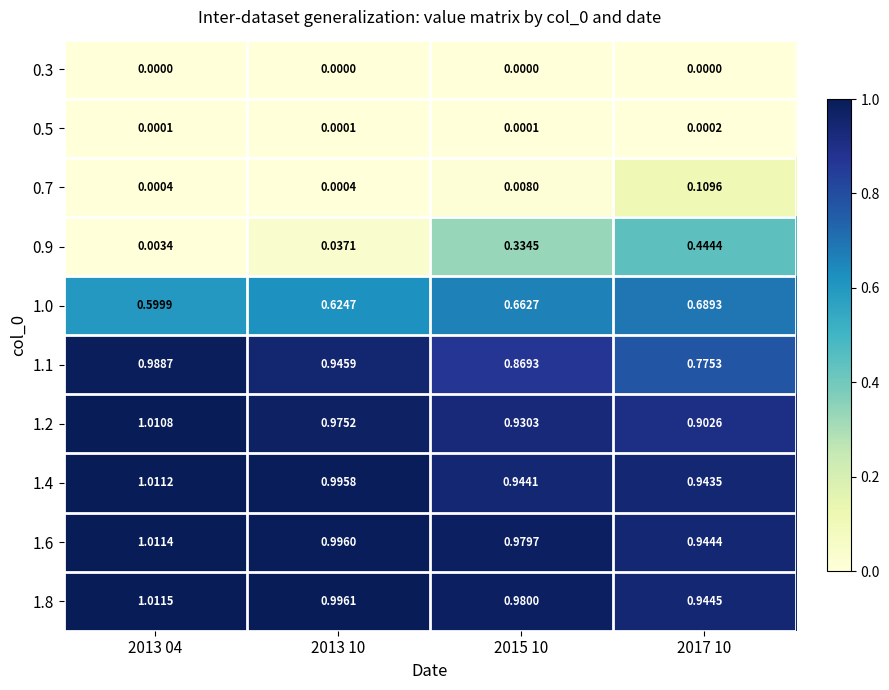

Rank the series by their maximum value, from highest to lowest.

1.8, 1.6, 1.4, 1.2, 1.1, 1.0, 0.9, 0.7, 0.5, 0.3